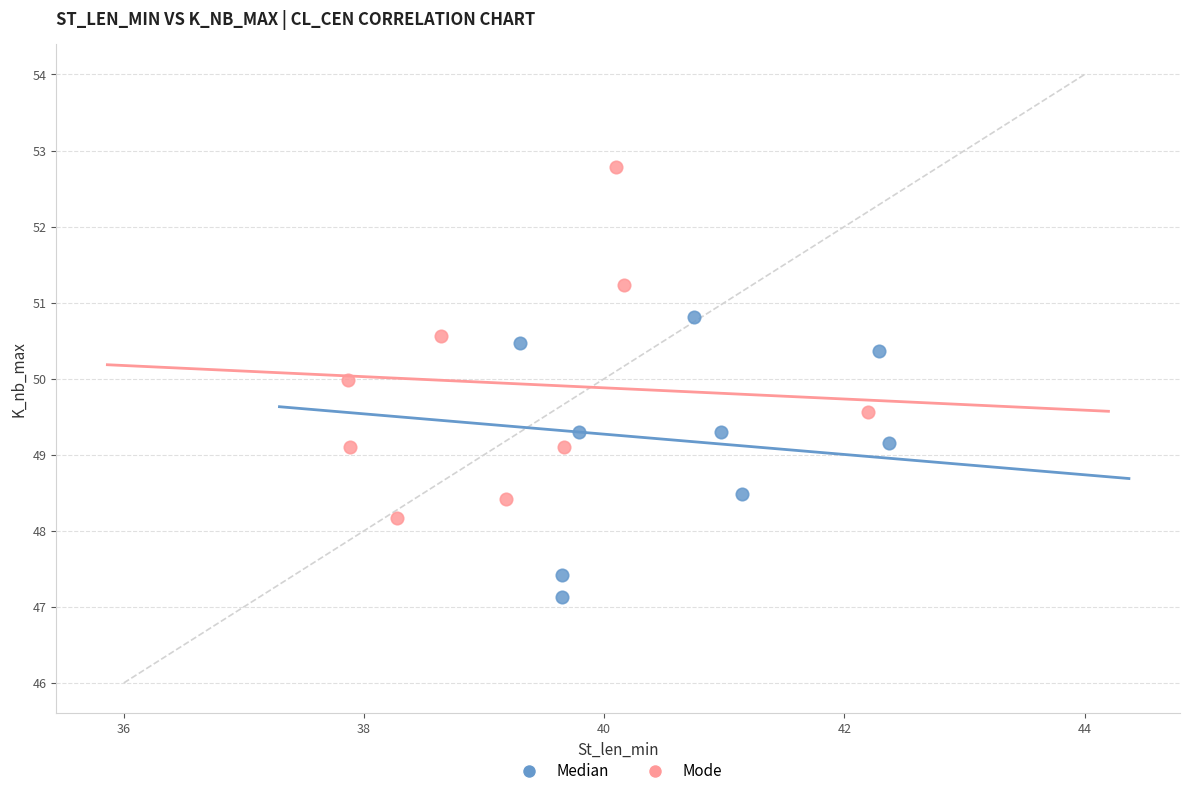

Which series has the widest spread of Y values?

Mode